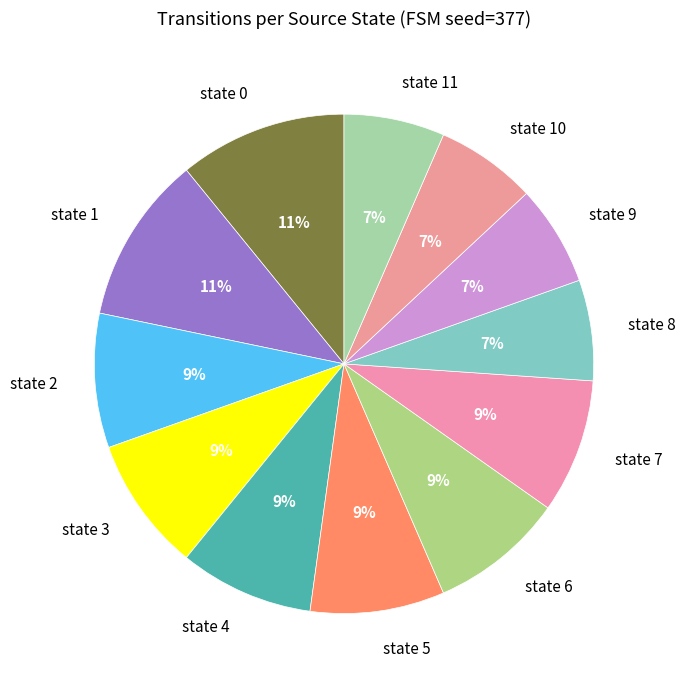

True or false: state 4 accounts for 9% of the total.

True